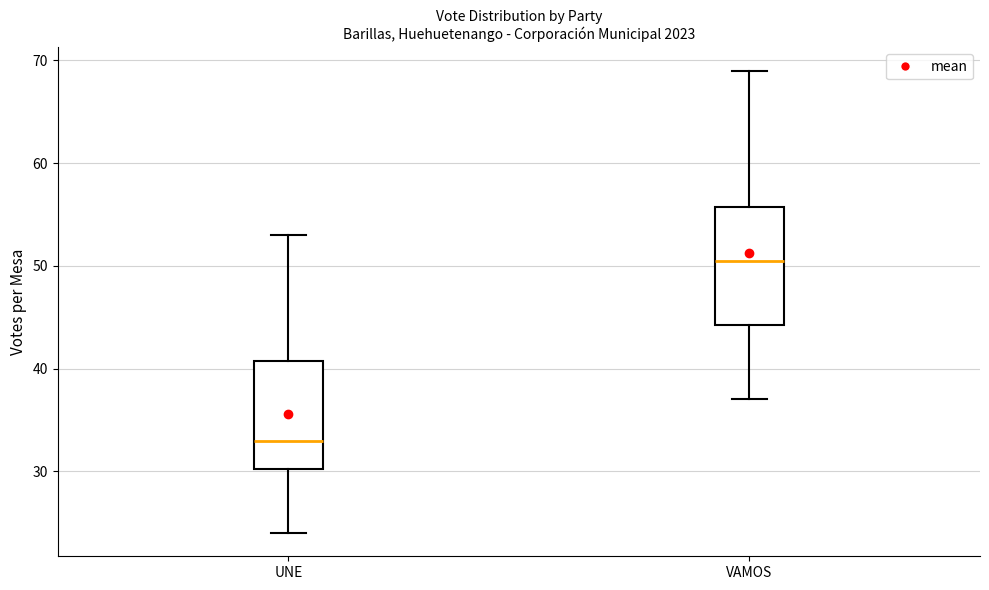

Reading left to right, read every box against the y-axis: the position of its median line, the range the box covers, and the ends of its whiskers. The values are not printed on the chart, so give them approximately, as read against the axis.

UNE: median 33, box 30 to 41, whiskers 24 to 53
VAMOS: median 51, box 44 to 56, whiskers 37 to 69